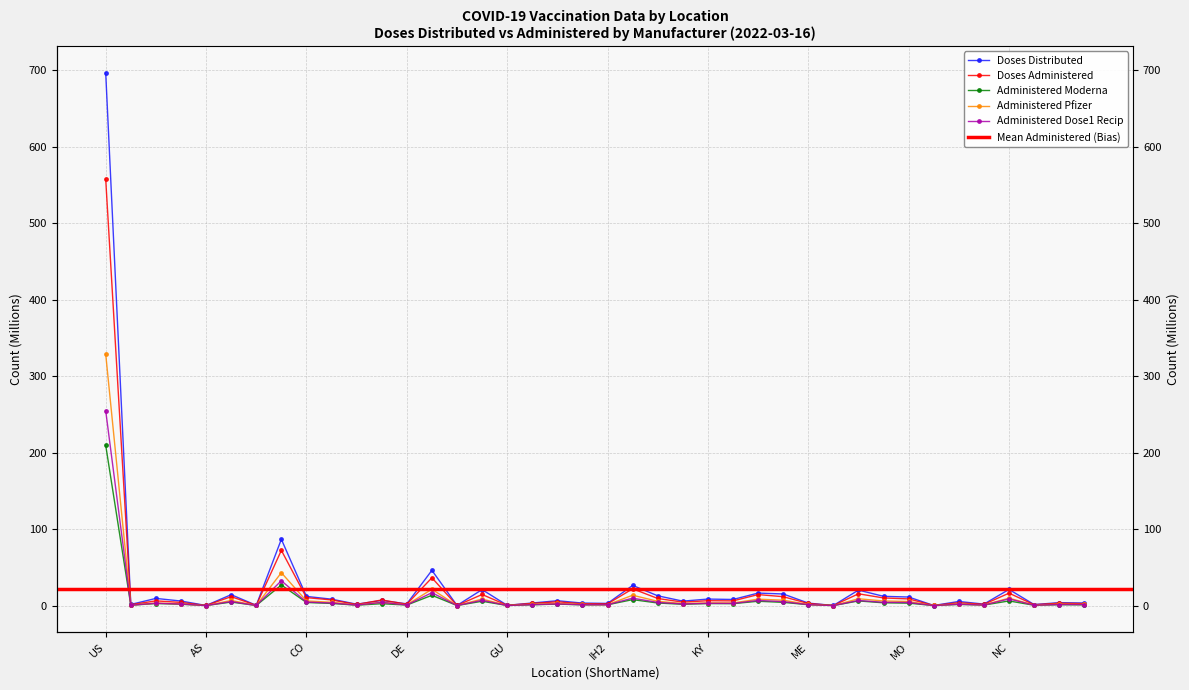

Is the value of Administered_Moderna at NE greater than the value of Administered_Pfizer at MI?

No